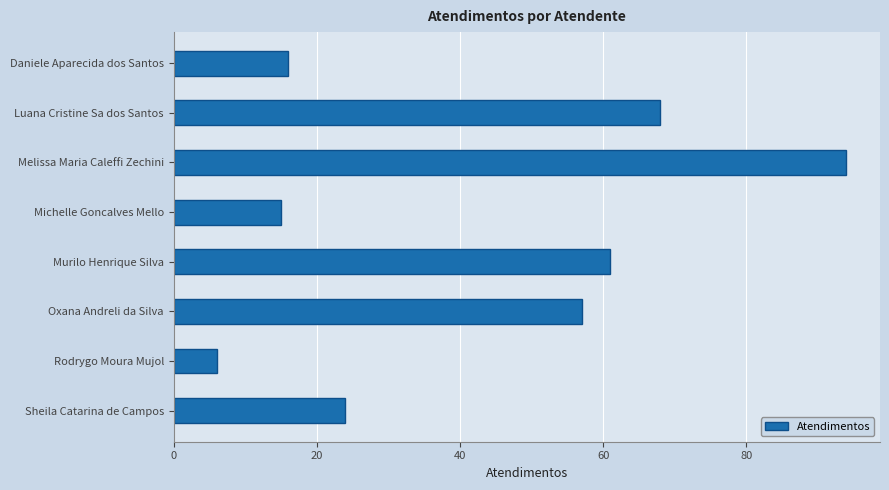

The value at Rodrygo Moura Mujol is 6. True or false?

True